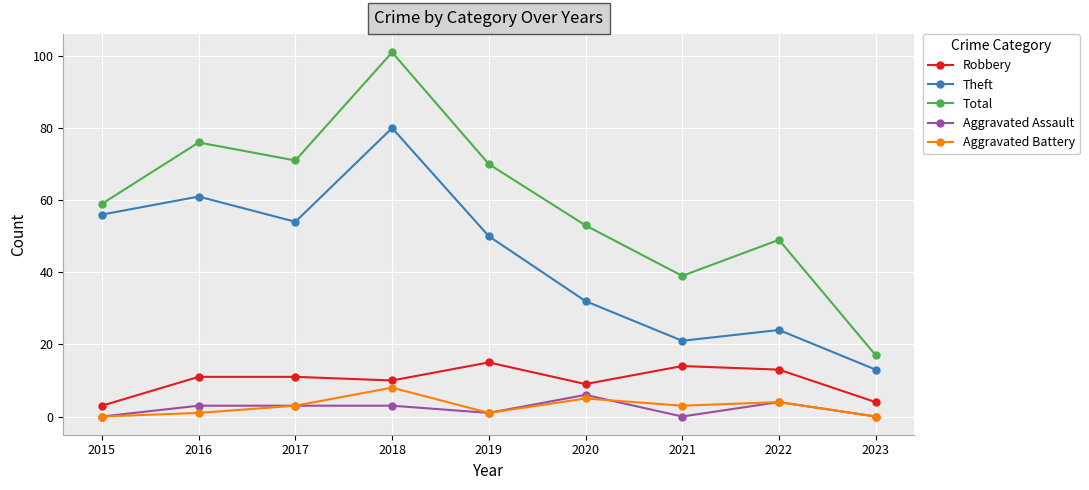

What is the difference between the highest and lowest values at 2018?

98